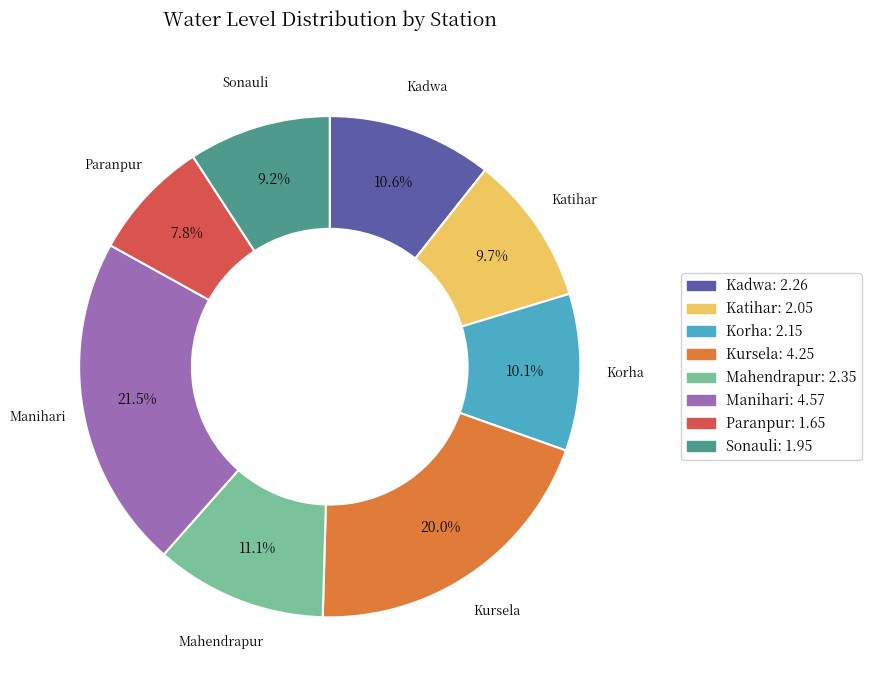

What is the smallest slice in the pie chart?

Paranpur